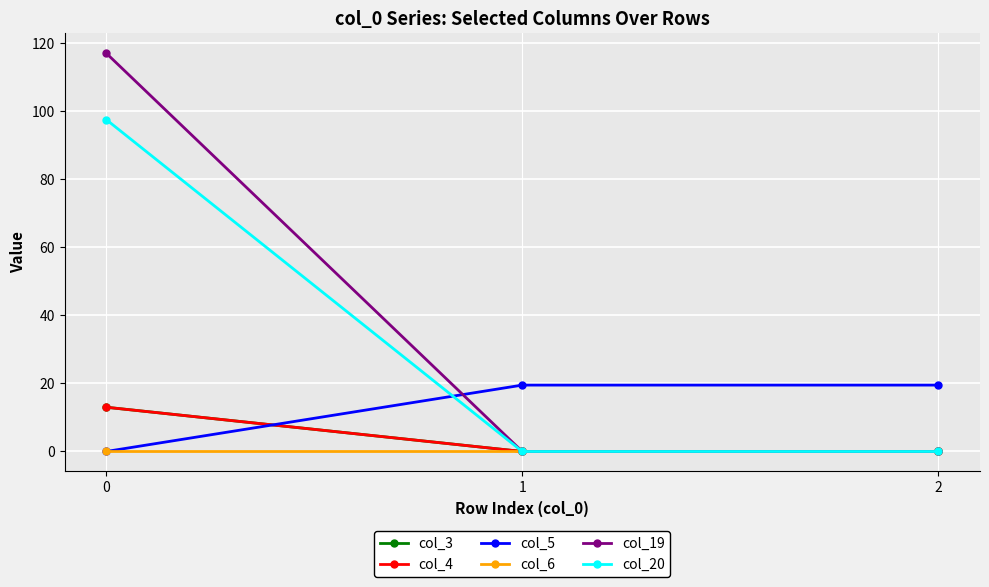

Reading right to left, transcribe all the data shown in this chart.

col_3: 0.0	0.0	13.0
col_4: 0.0	0.0	13.0
col_5: 19.5	19.5	0.0
col_6: 0.0	0.0	0.0
col_19: 0.0	0.0	117.0
col_20: 0.0	0.0	97.5